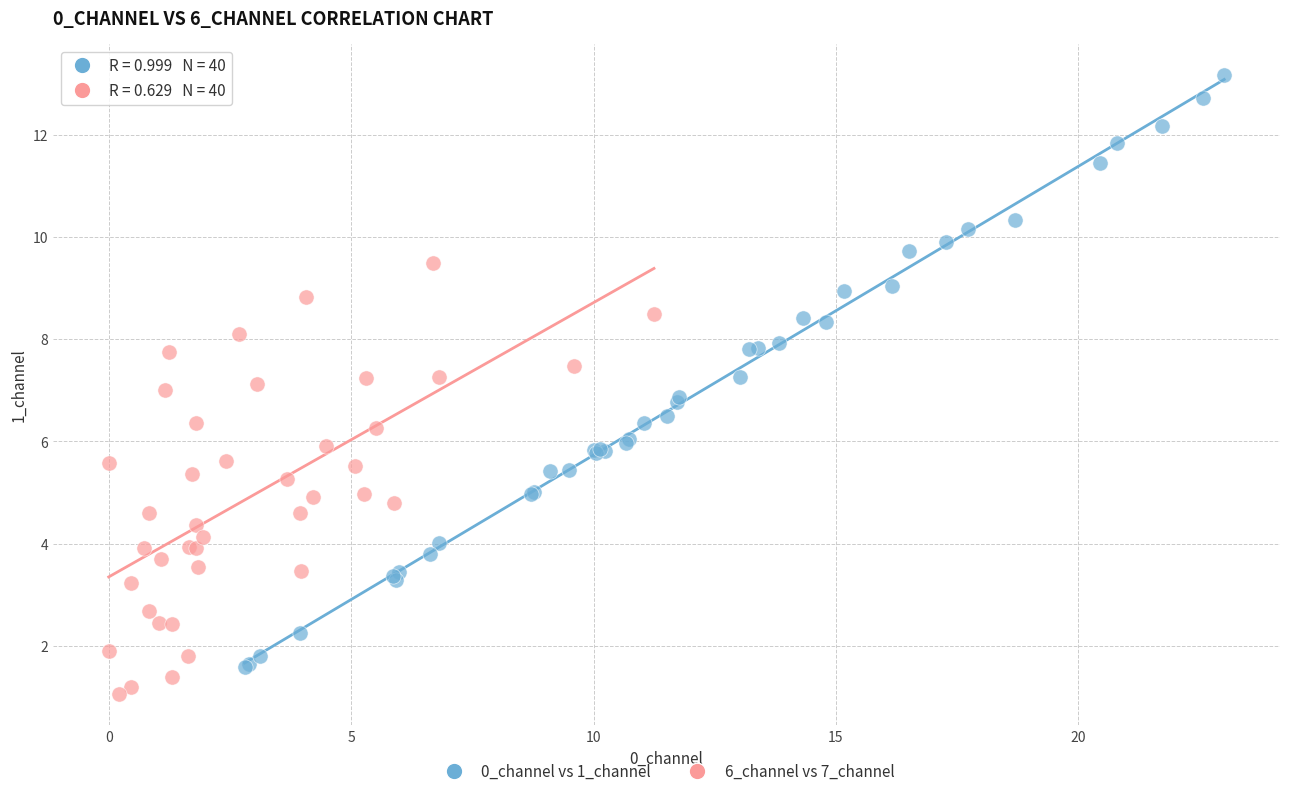

Which series reaches the maximum Y coordinate?

0_channel vs 1_channel